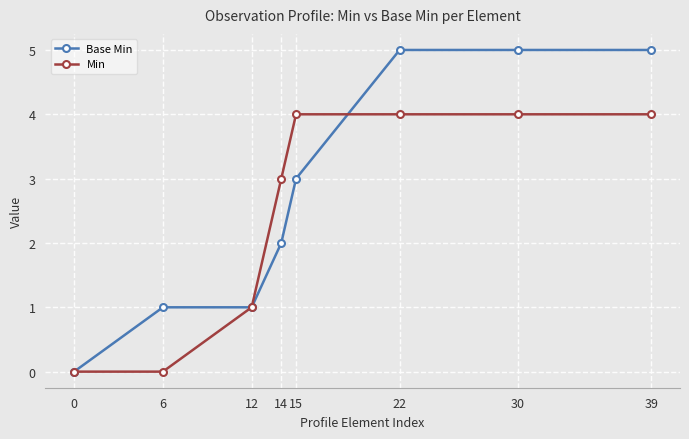

Between 0 and 15, which series saw the biggest shift?

Min